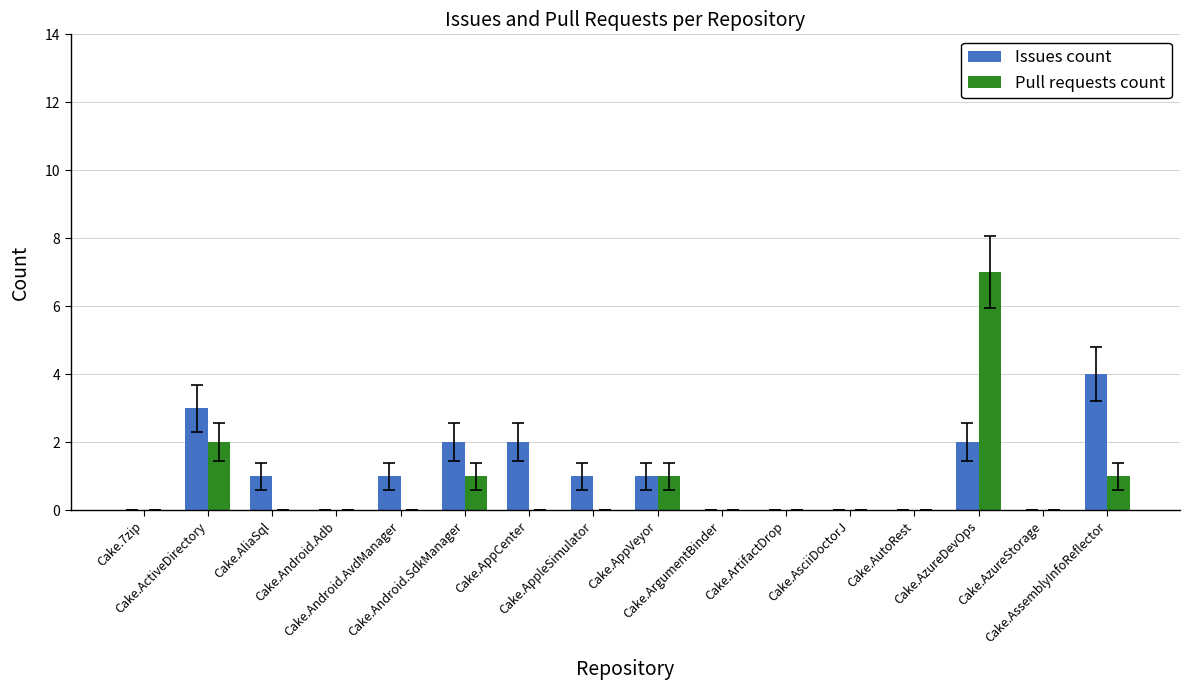

What is the greatest value displayed?

7